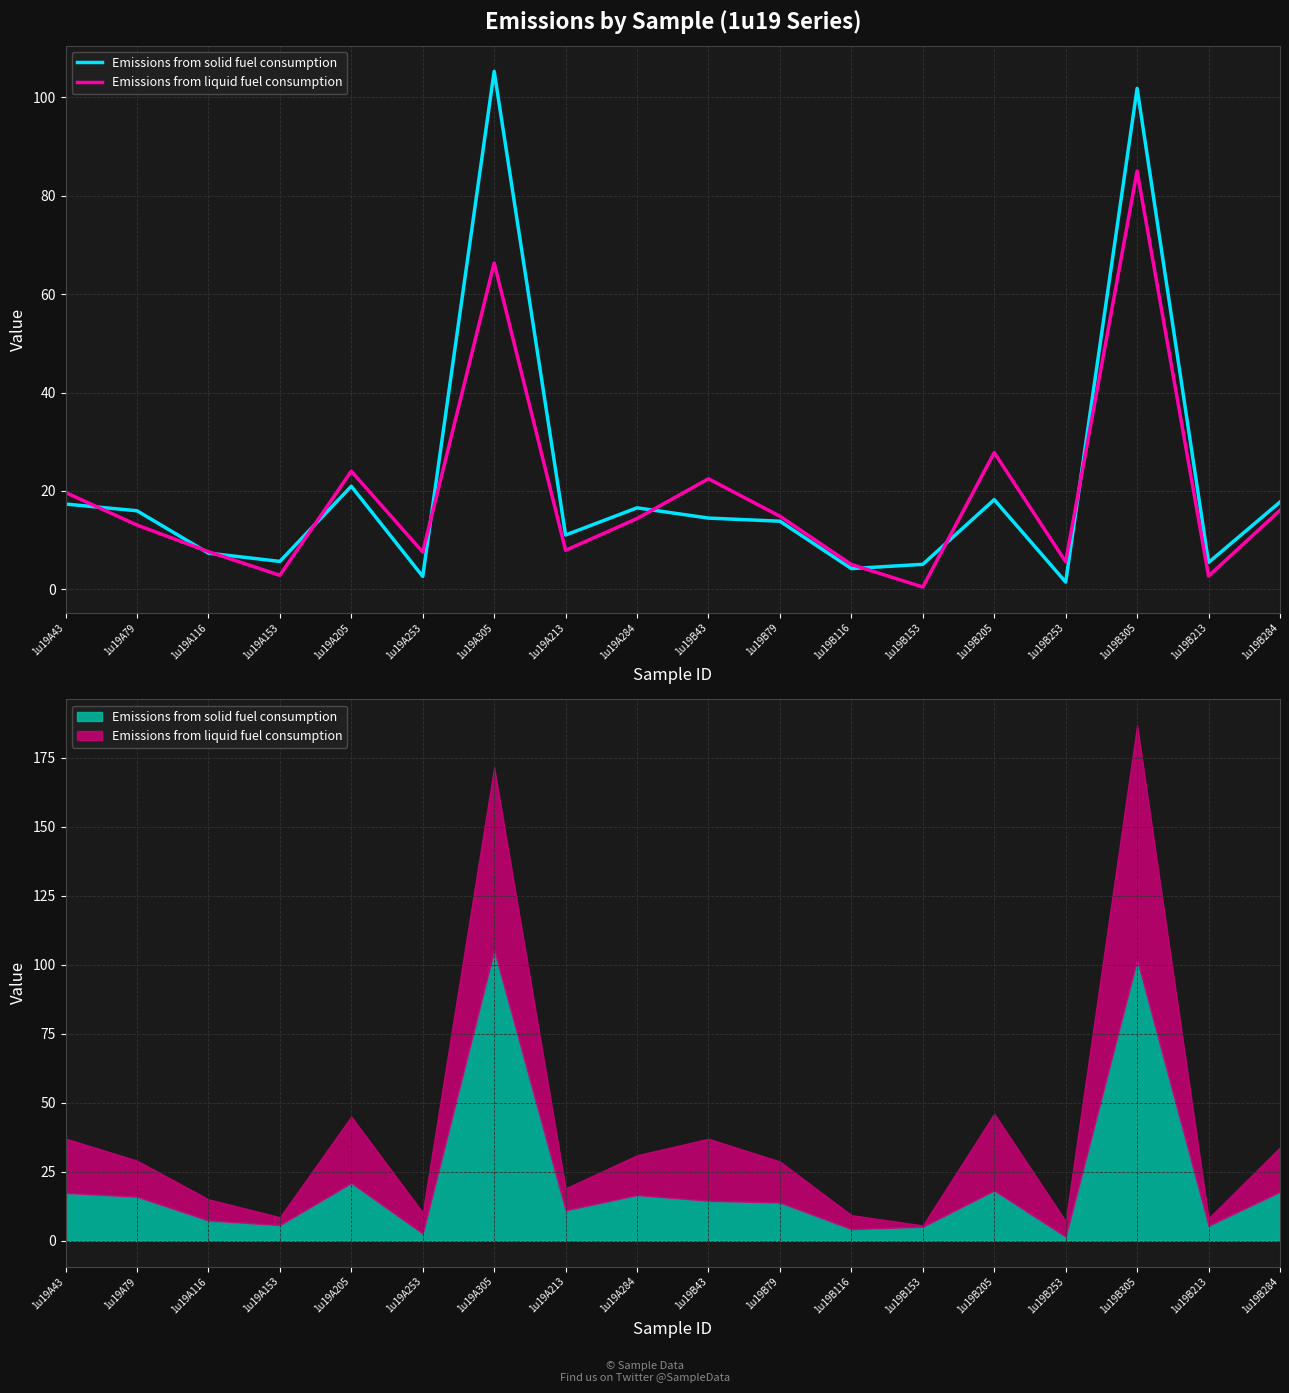

In Emissions from solid fuel consumption, how many points are lower than both neighbors (excluding endpoints)?

6